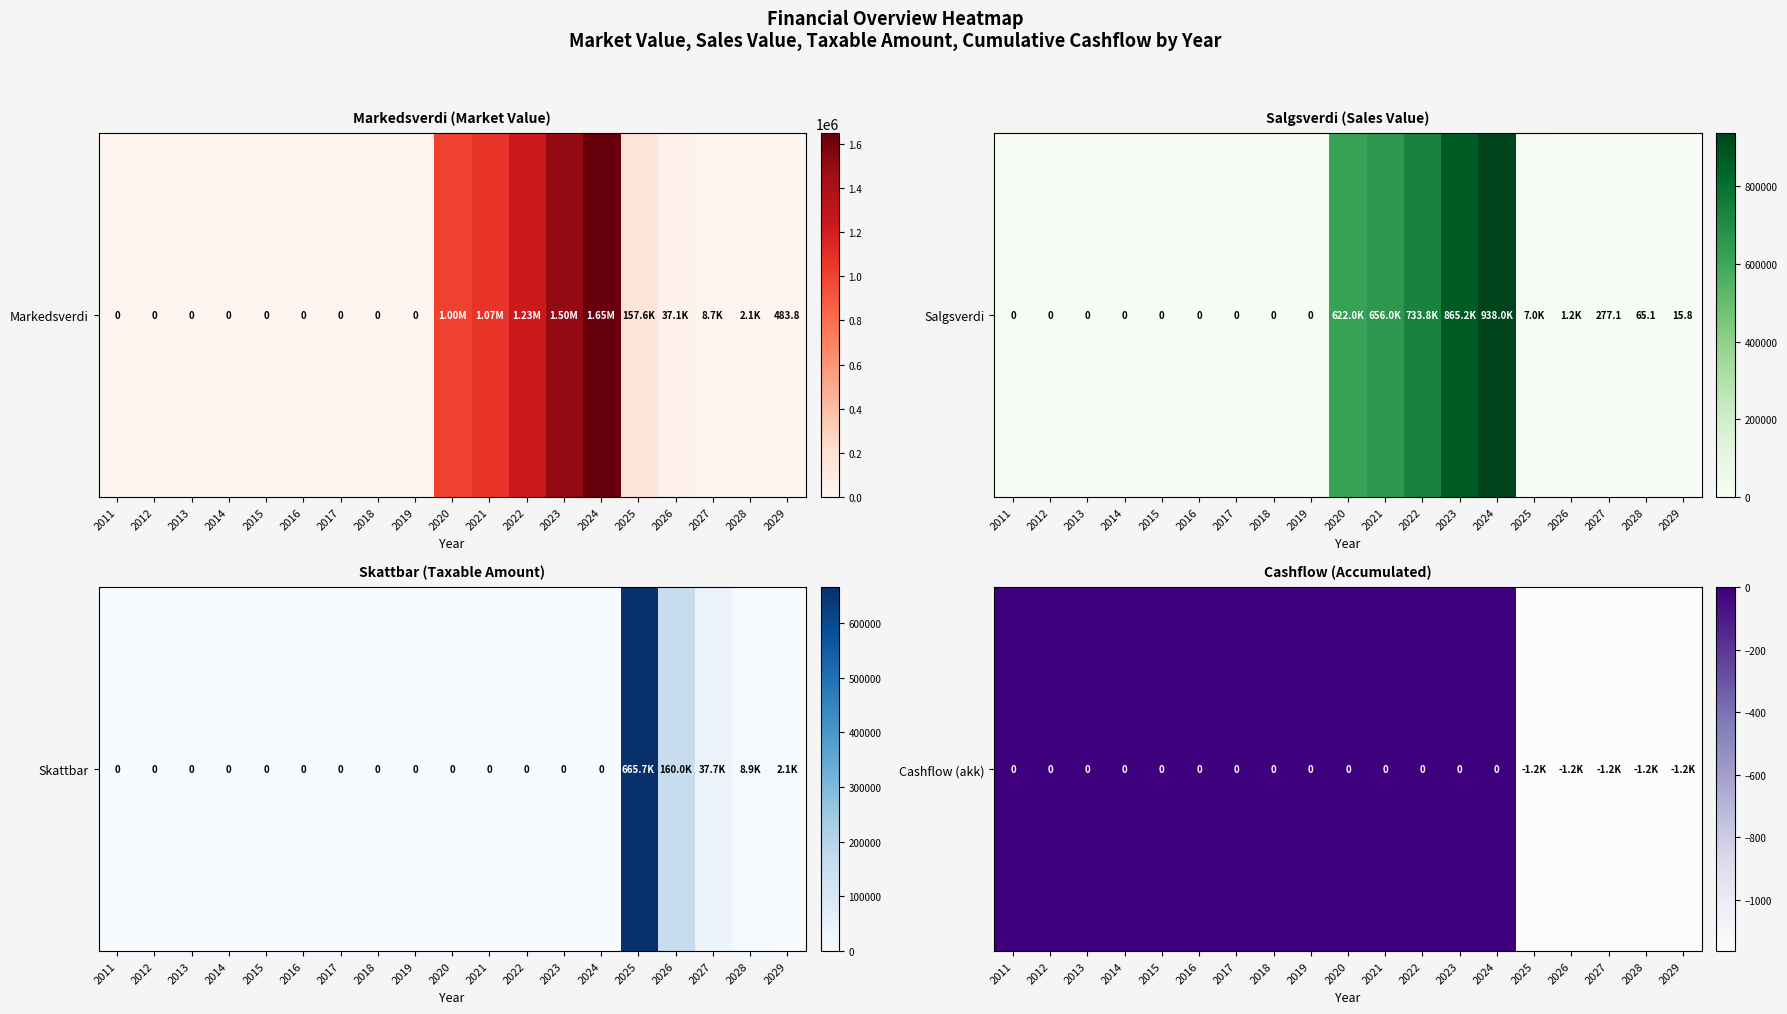

True or false: the data shows -2086.0 at 2028.

False